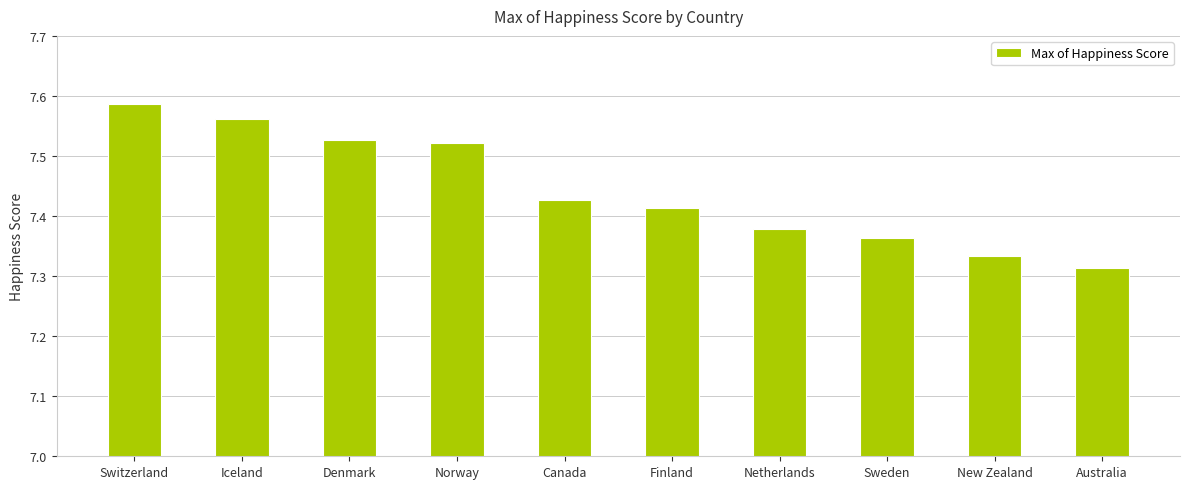

Which has a higher value, Sweden or New Zealand?

Sweden